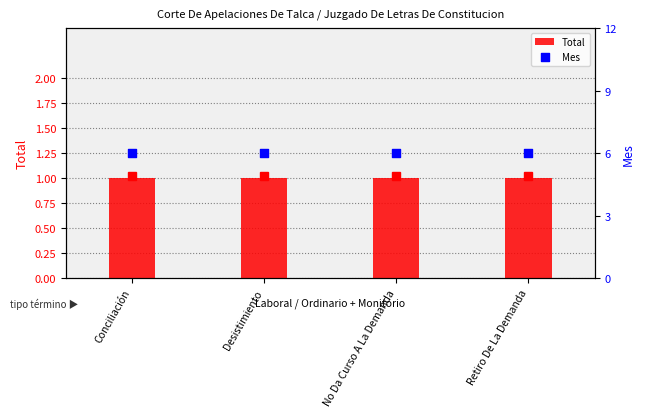

What is the total value across all series at Desistimiento?

7